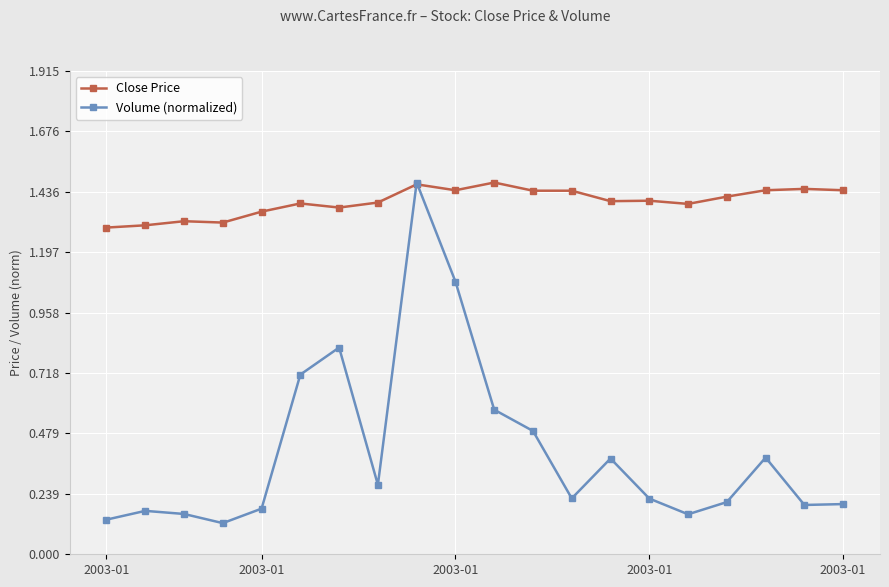

How many intersections are there between Volume (normalized) and Close Price?

2